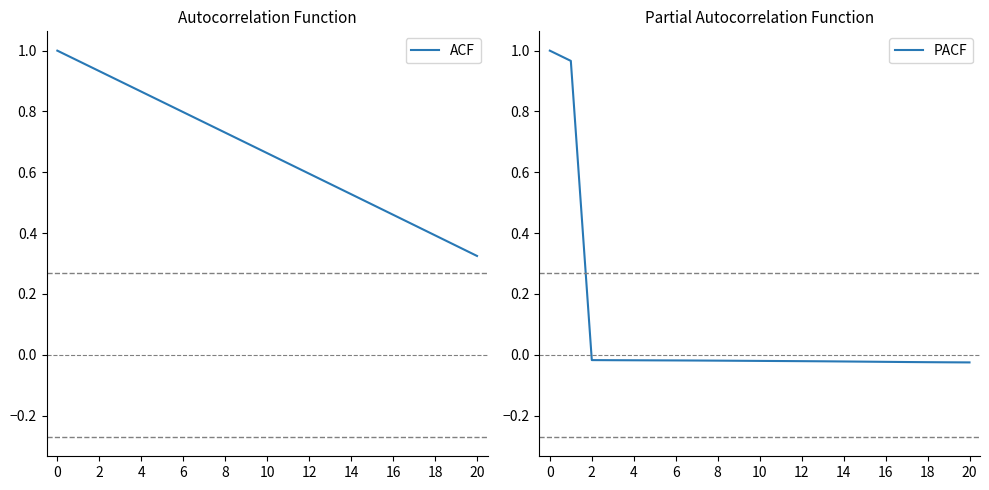

Where is ACF nearest to the value 0?

20